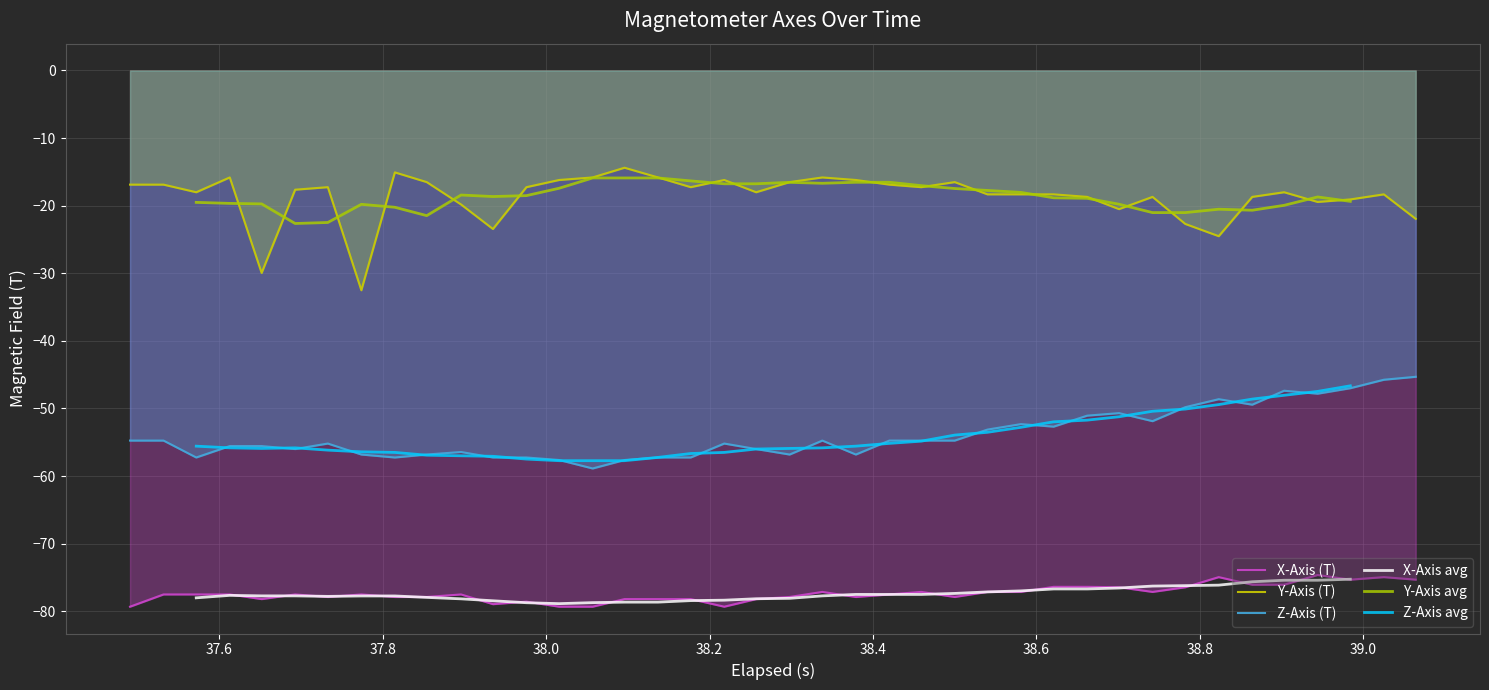

True or false: Z-Axis (T) and Y-Axis (T) intersect in this chart.

False